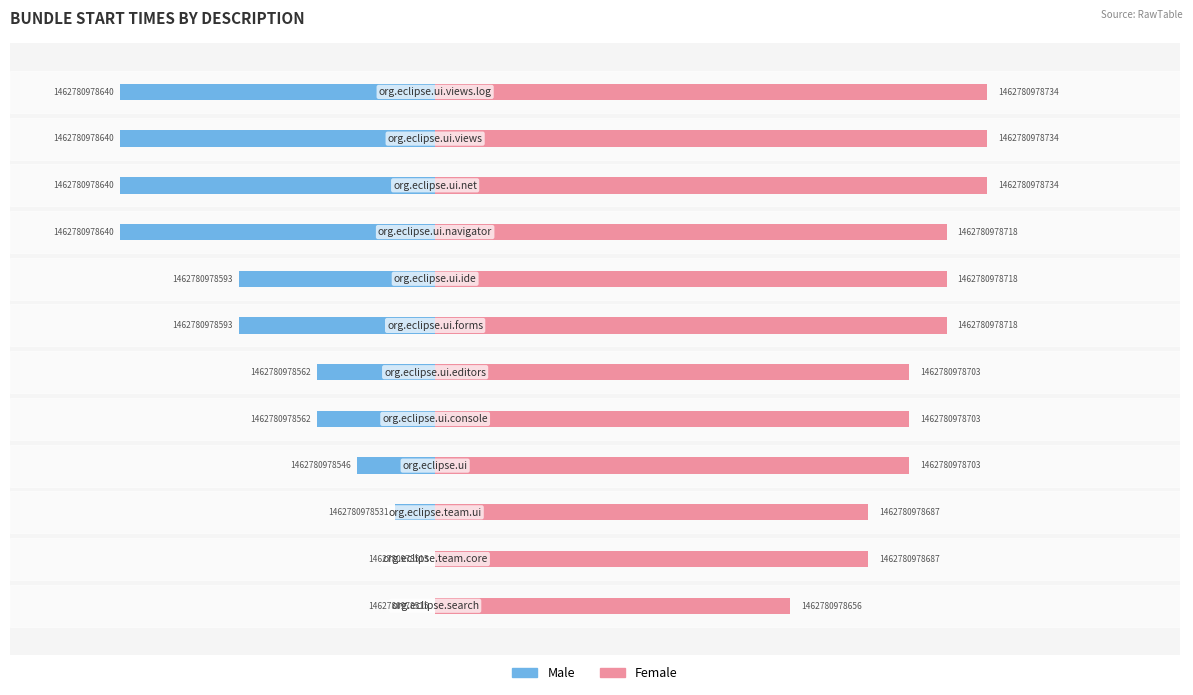

What are all the series names shown in the legend?

Male, Female